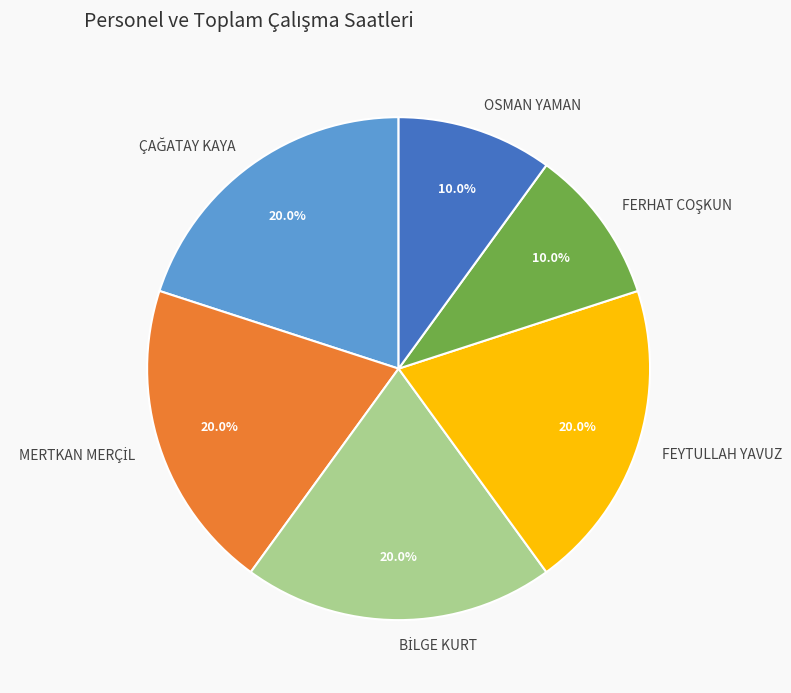

To the nearest percent, what is the average slice percentage?

17%